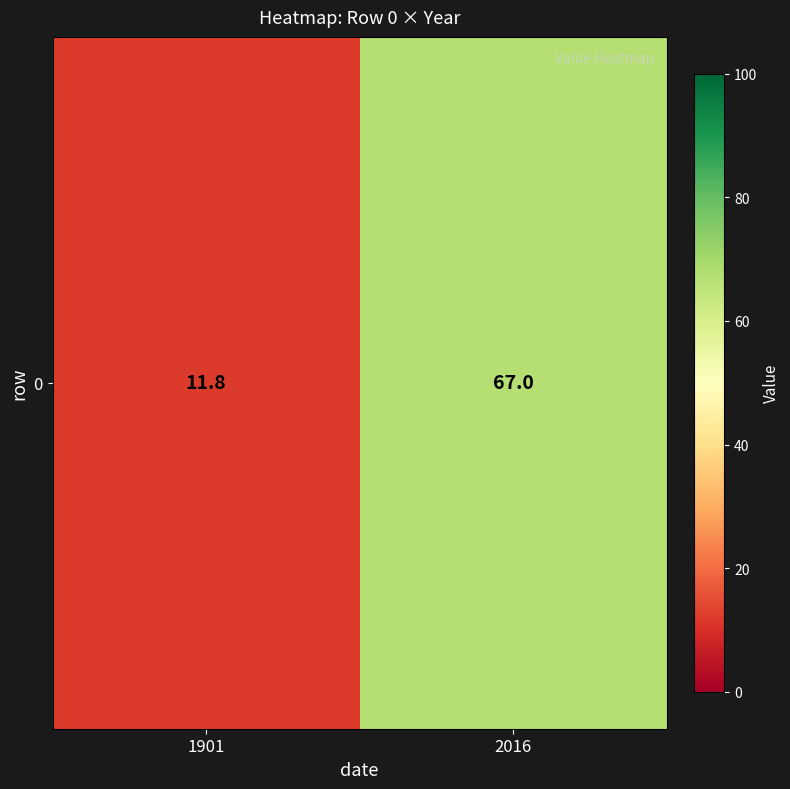

How many series are shown in this chart?

1